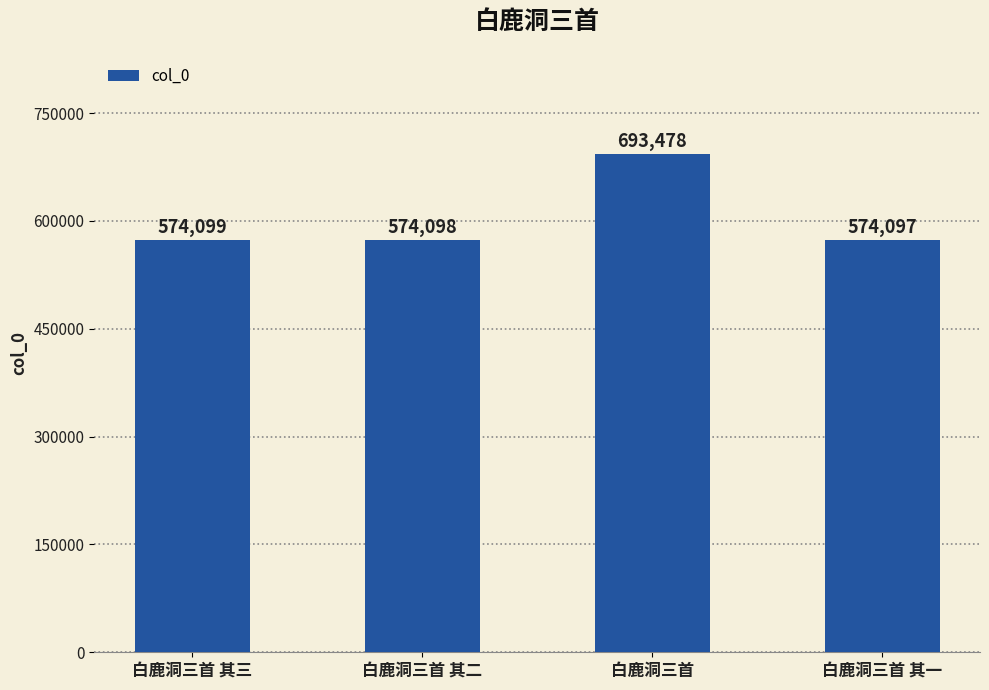

What is the label of the 3rd bar from the right?

白鹿洞三首 其二